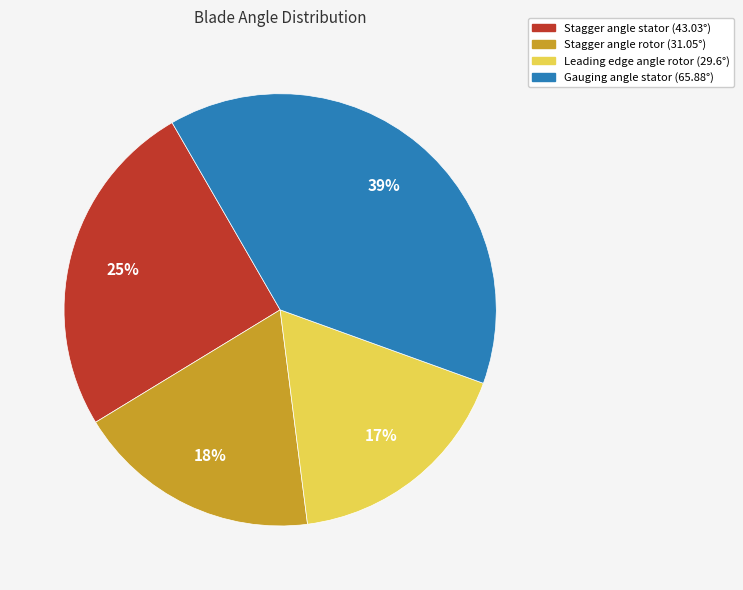

Is there a majority slice in this chart?

No